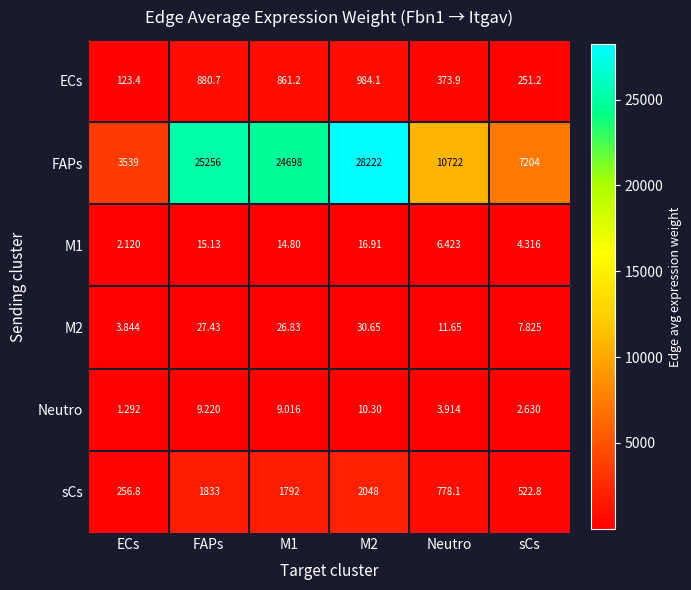

Which series changed the most between M1 and Neutro?

FAPs